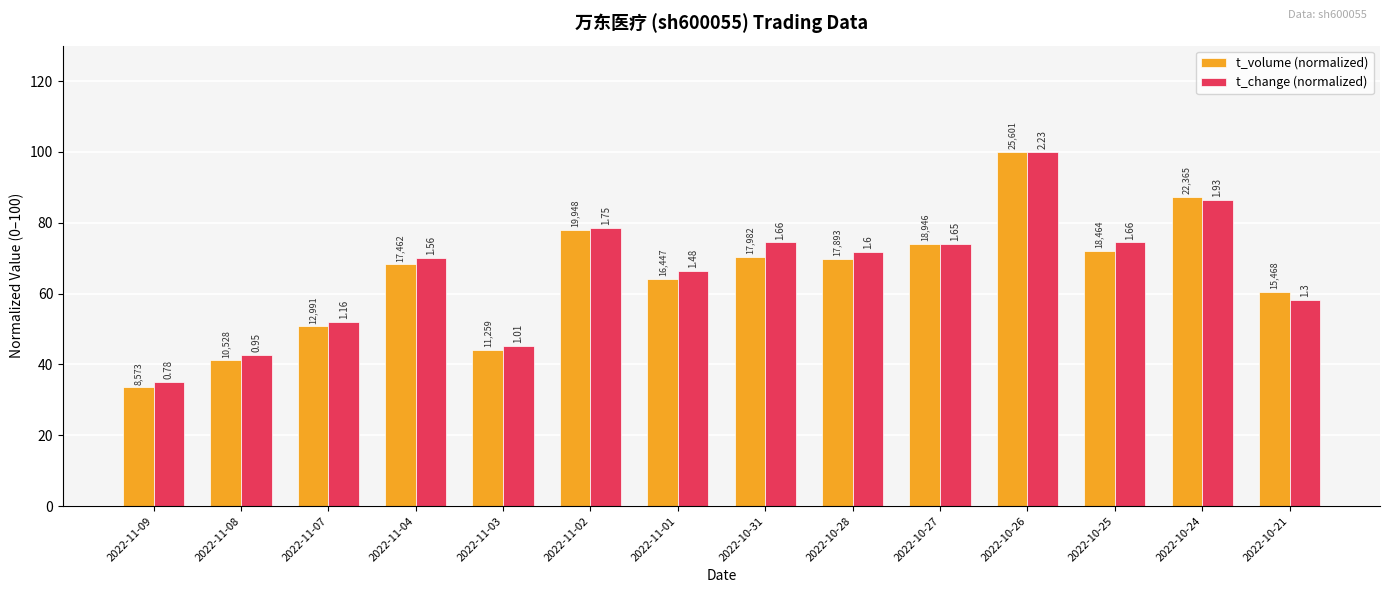

How many groups of bars are there?

14